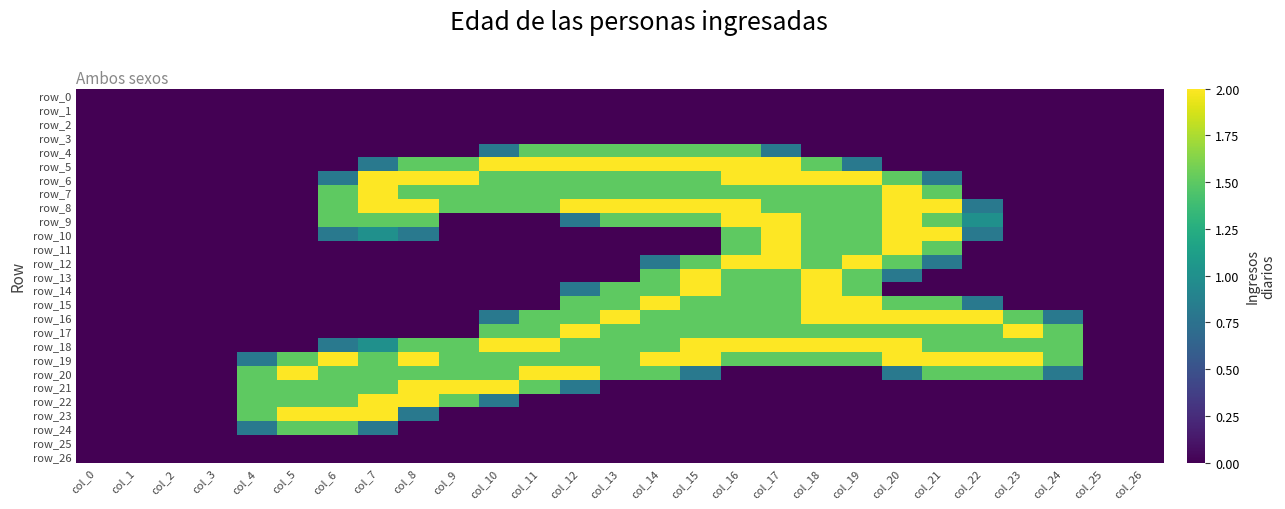

Count the number of categories in the chart.

27